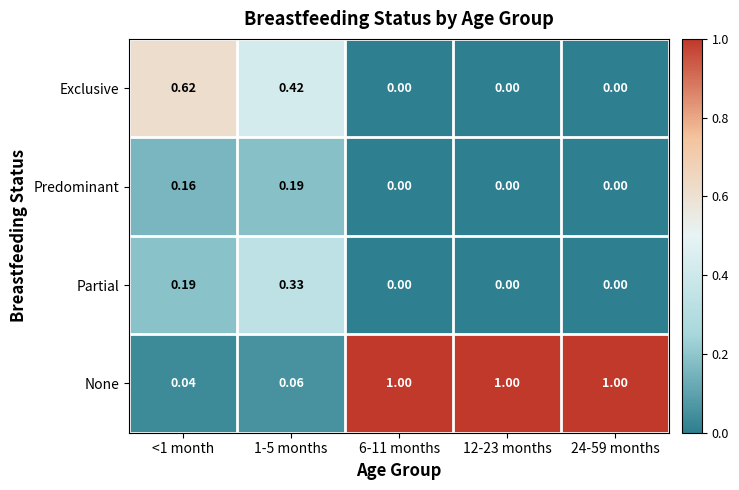

What is the difference between the highest and lowest values at 6-11 months?

1.0